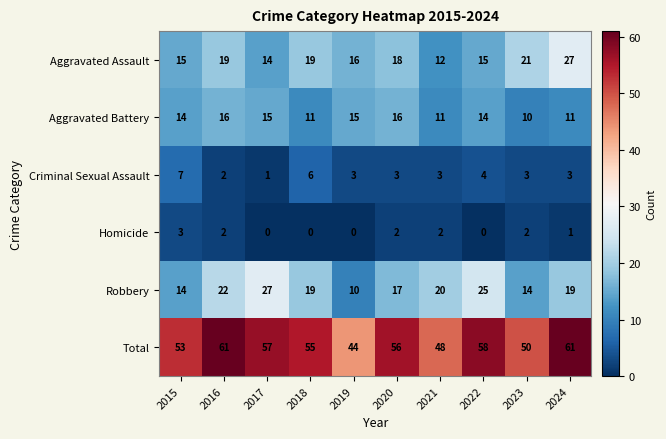

Read the Aggravated Assault value at 2020, to the nearest 10.

20